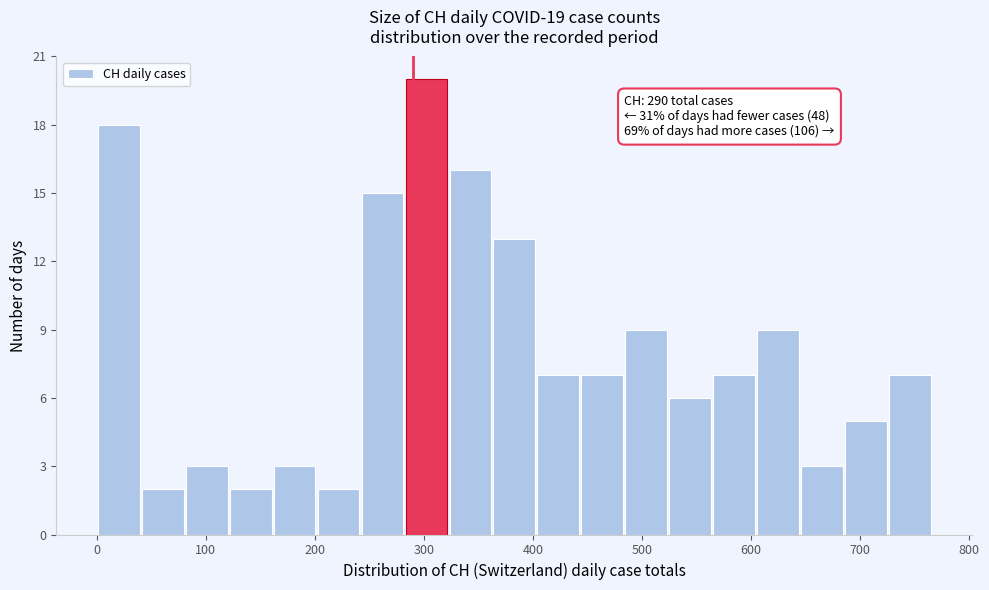

Over which range of the x-axis is the bar tallest?

280 to 320